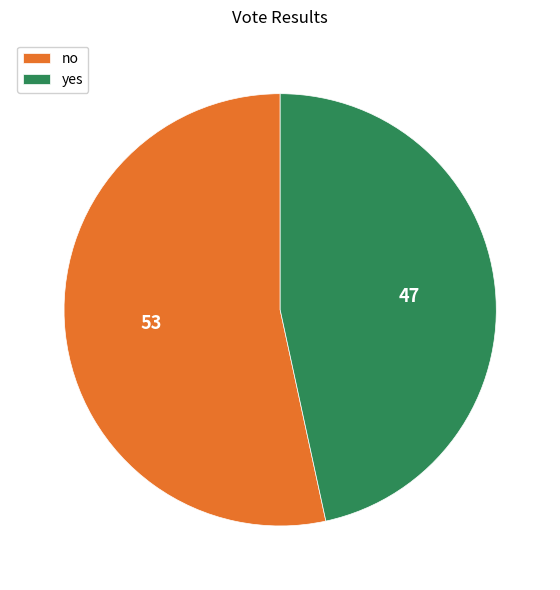

Do no and yes together represent more than half of the pie?

Yes